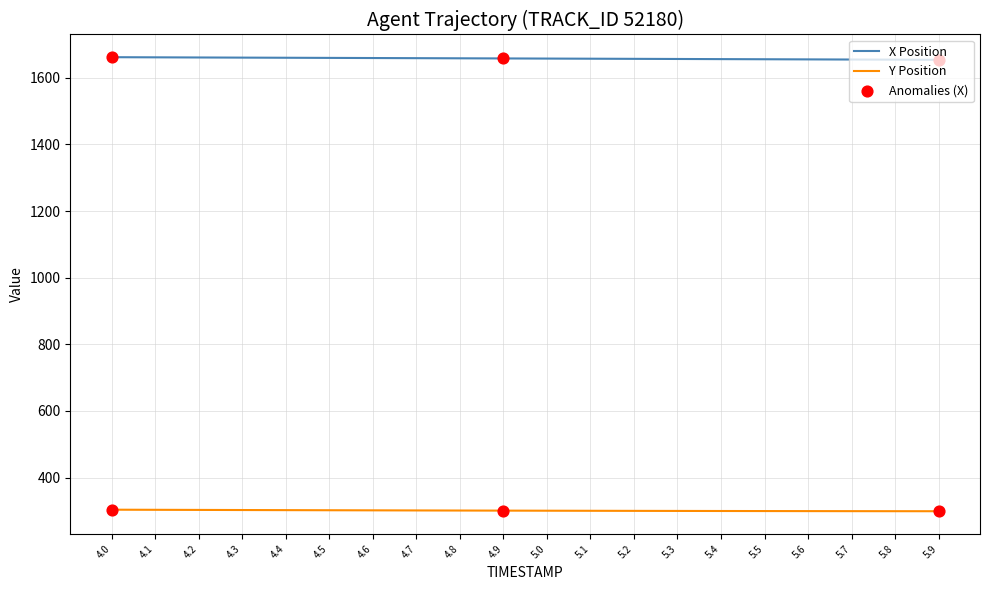

What is the spread (max minus min) of values at 5.9?

1354.8